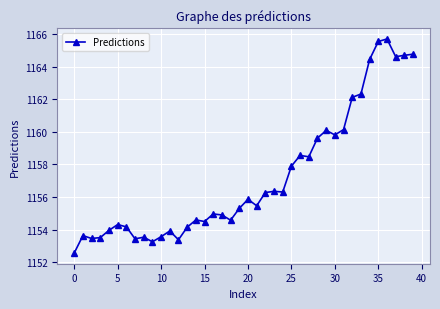

How many lines are shown in the chart?

1